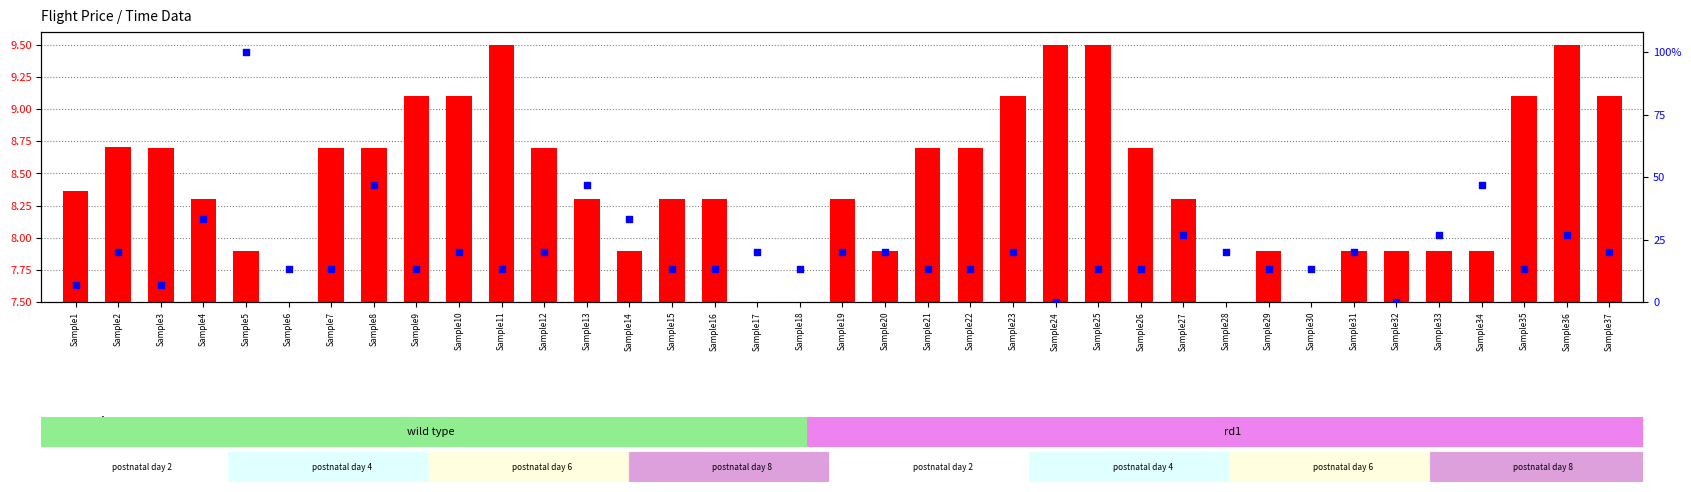

What is the total value across all series at Sample2?

28.7